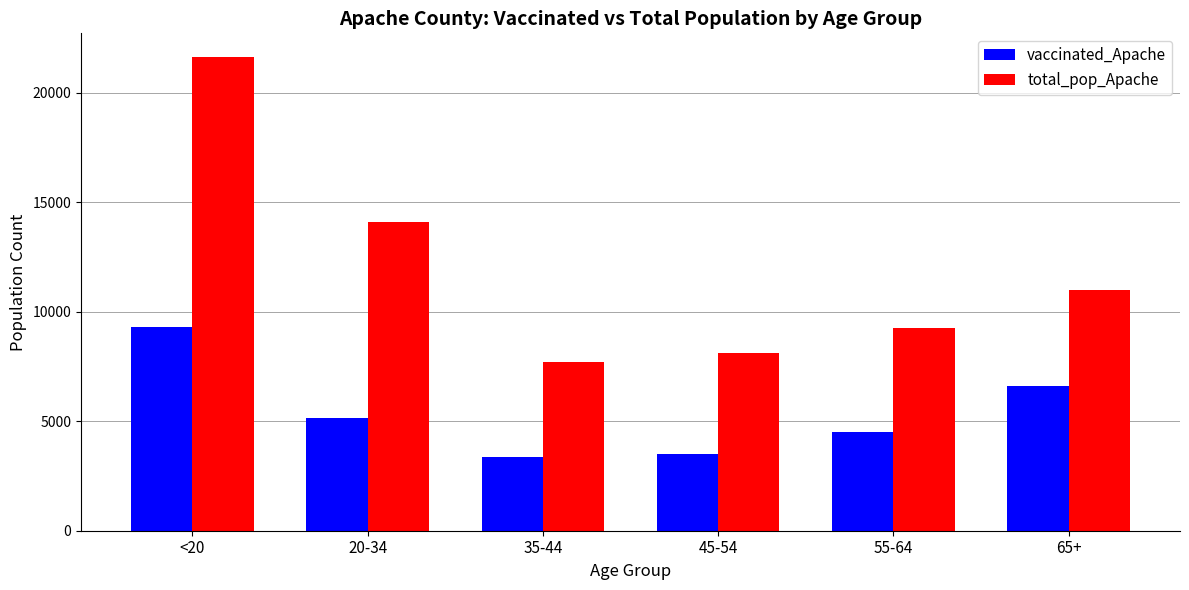

What is the difference between the maximum and minimum values in the total_pop_Apache series?

13907